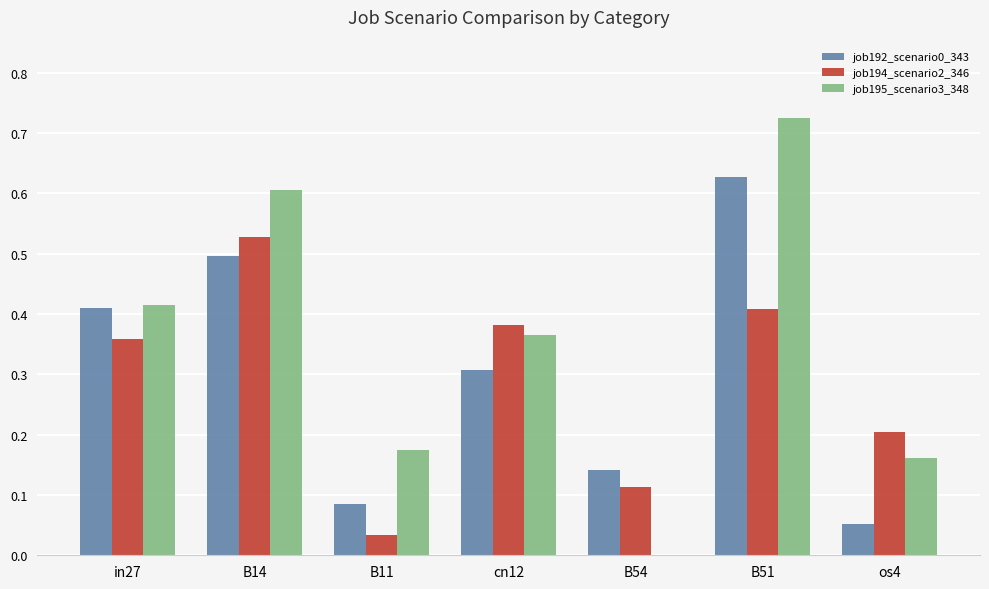

The value of job194_scenario2_346 at os4 is 0.1. True or false?

False